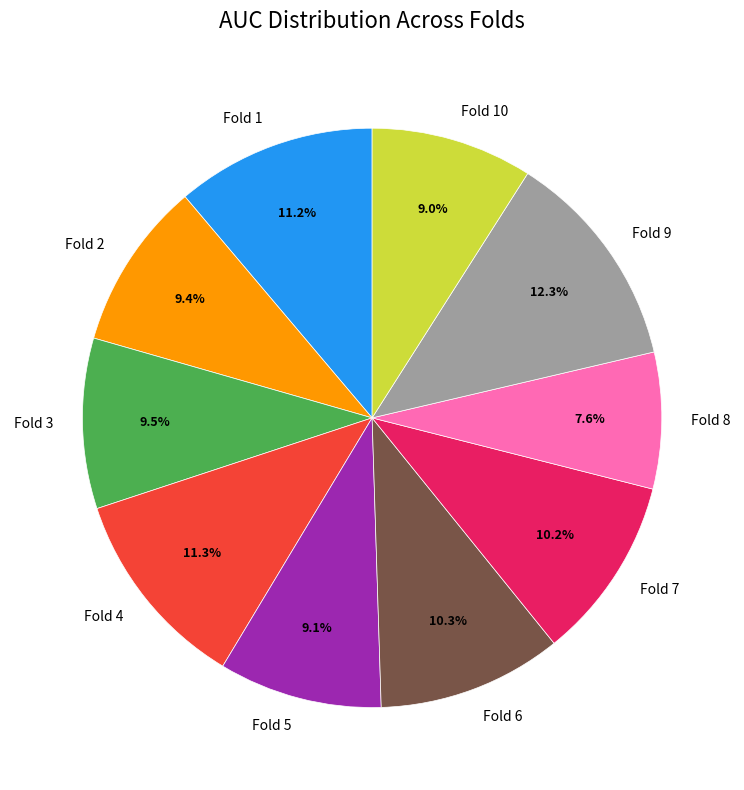

Count the number of slices in the pie.

10